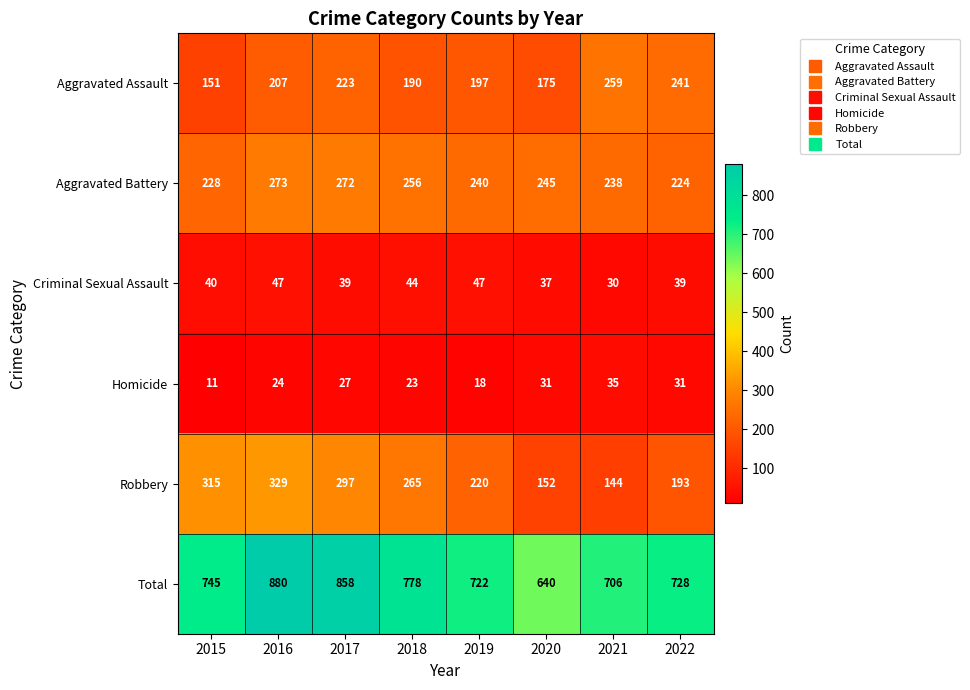

What is the maximum value shown in the chart?

880